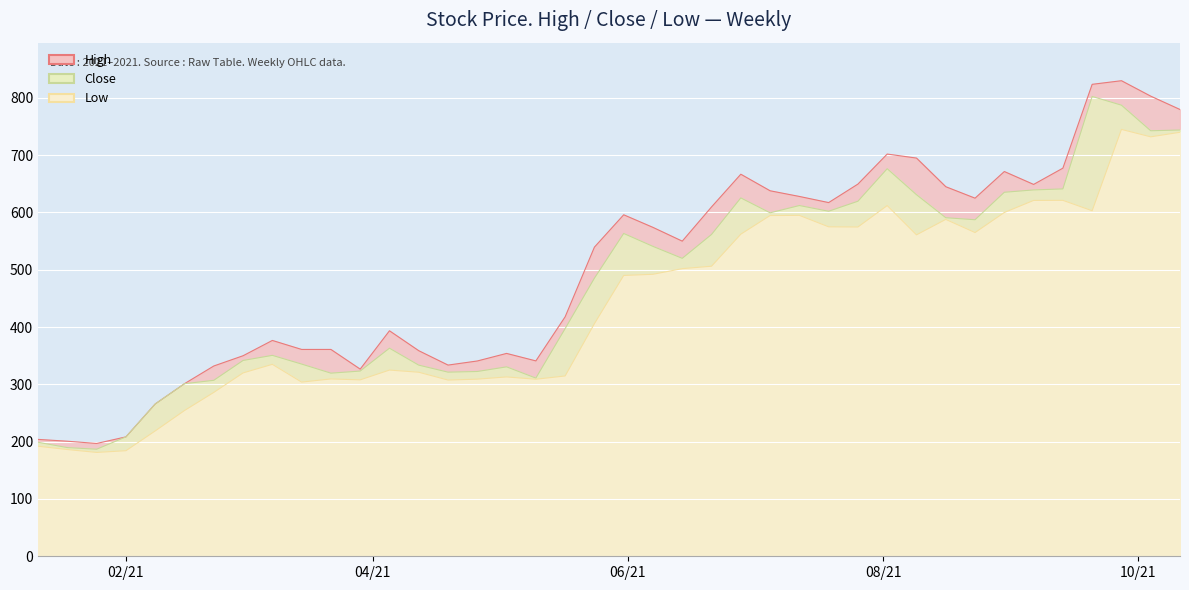

What is the sum of the High values at 2021-08-02 and 2021-07-12?

1330.0